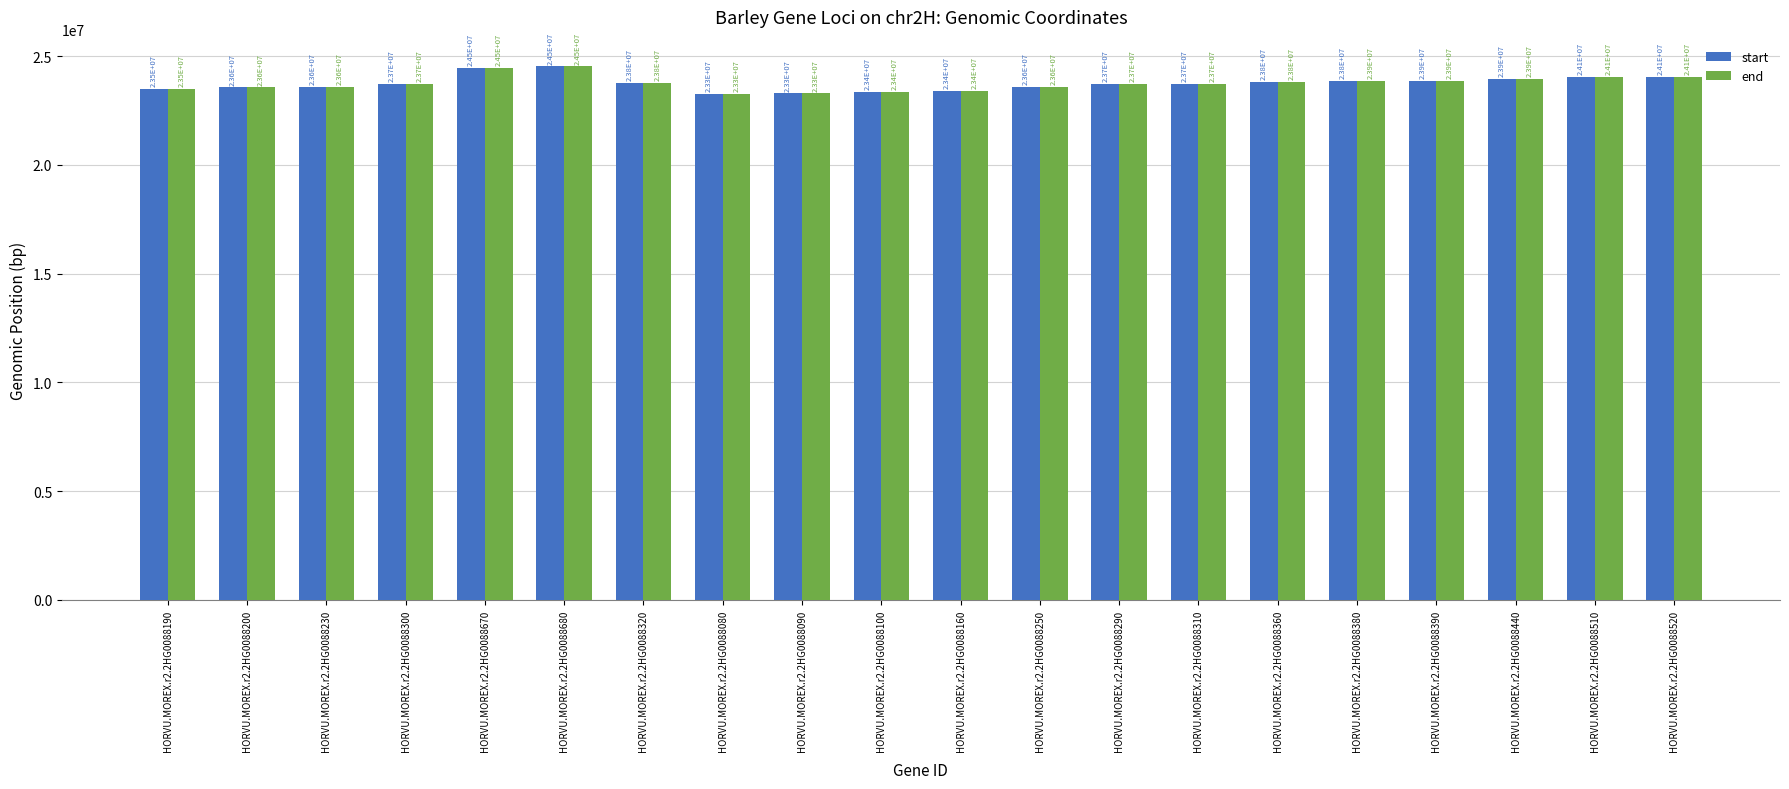

What is the label of the 7th bar from the left?

HORVU.MOREX.r2.2HG0088320